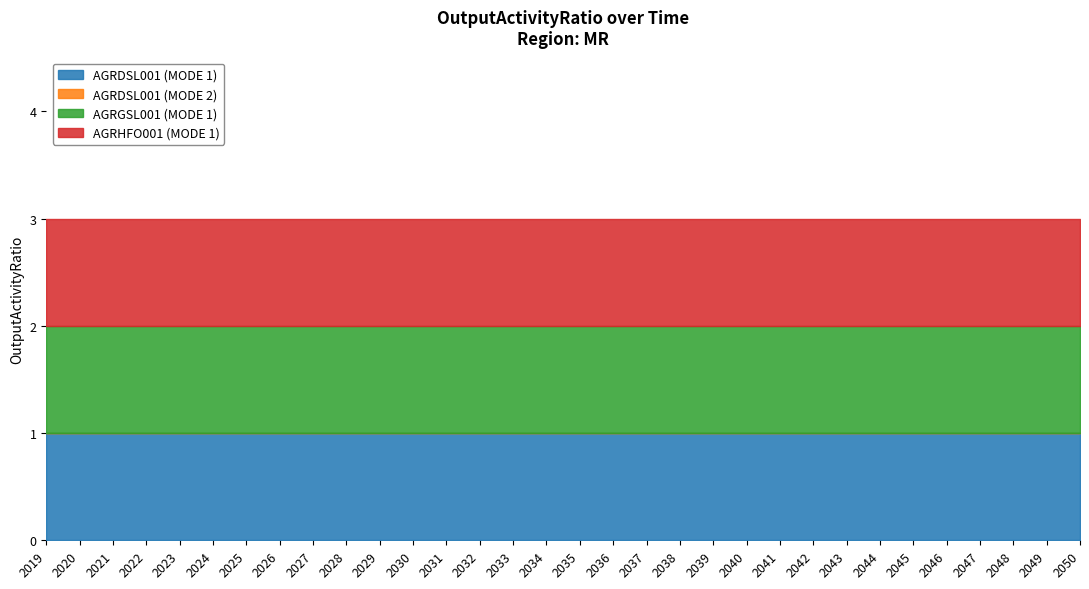

At which category is the sum across all series the highest?

2019